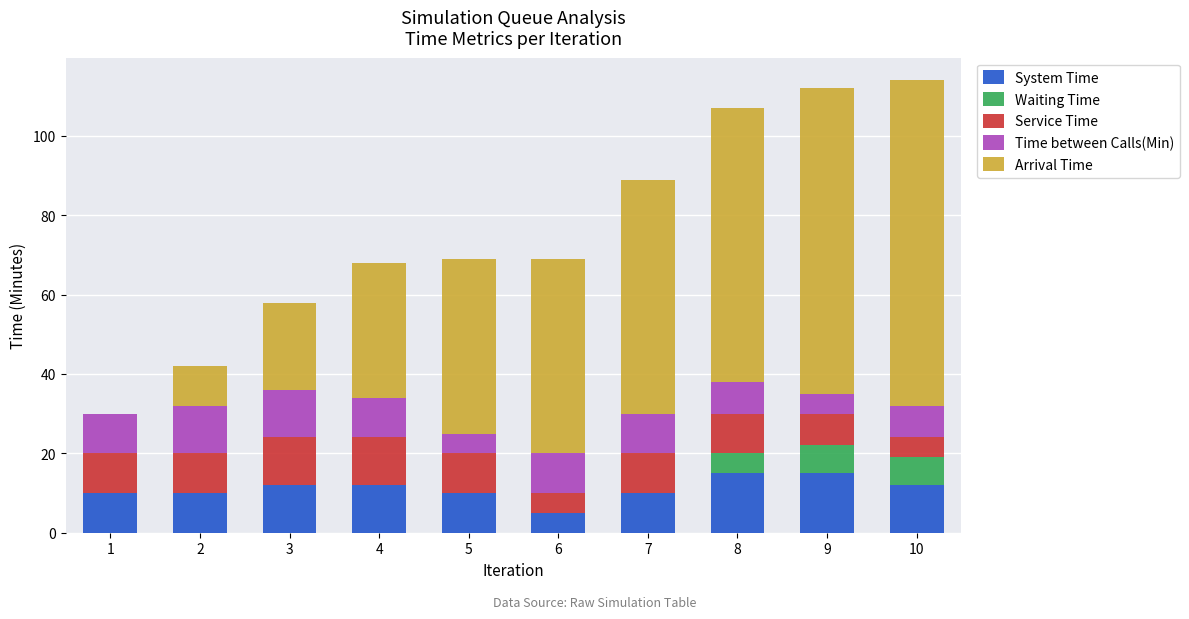

What is the total value across all series at 2?

42